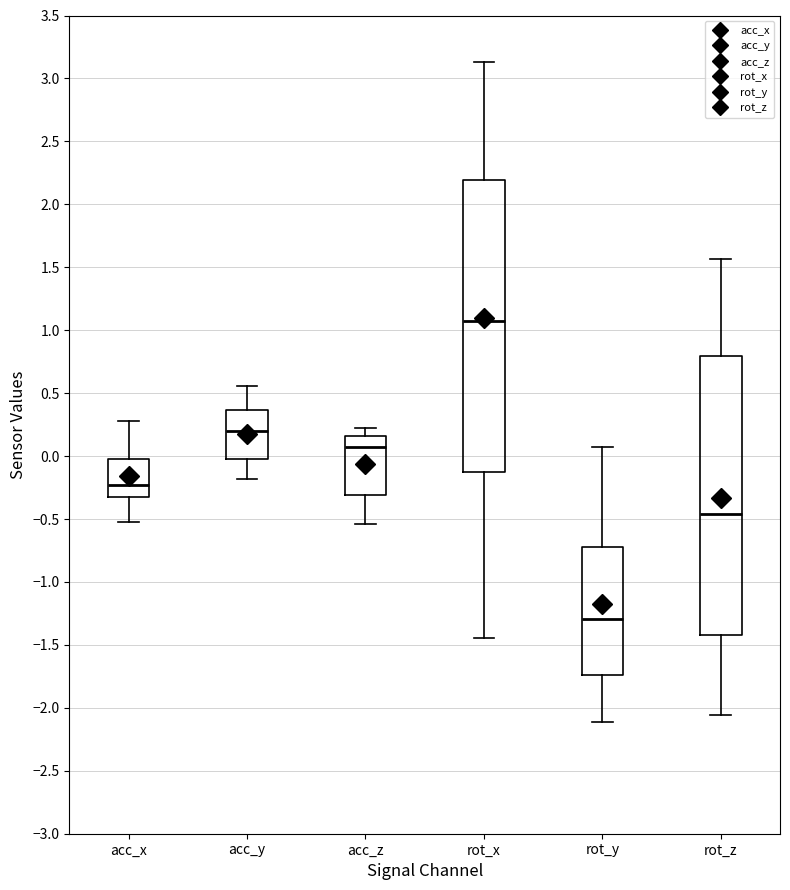

Reading left to right, read every box against the y-axis: the position of its median line, the range the box covers, and the ends of its whiskers. The values are not printed on the chart, so give them approximately, as read against the axis.

acc_x: median -0.25, box -0.35 to 0.00, whiskers -0.50 to 0.30
acc_y: median 0.20, box -0.05 to 0.35, whiskers -0.20 to 0.55
acc_z: median 0.05, box -0.30 to 0.15, whiskers -0.55 to 0.20
rot_x: median 1.10, box -0.15 to 2.20, whiskers -1.45 to 3.15
rot_y: median -1.30, box -1.75 to -0.70, whiskers -2.10 to 0.05
rot_z: median -0.45, box -1.40 to 0.80, whiskers -2.05 to 1.55